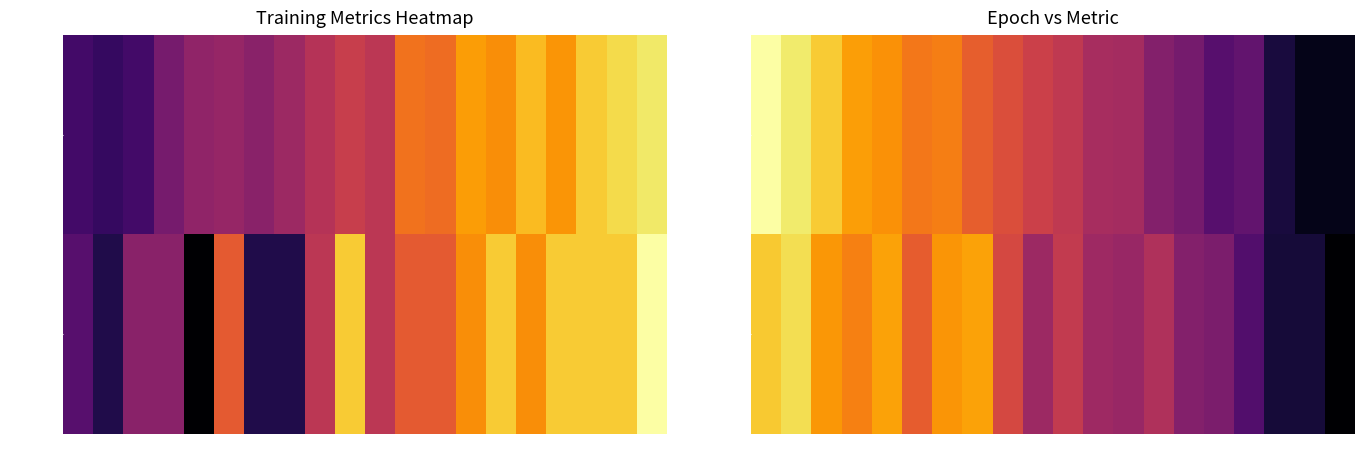

What is the average value of the loss series?

1.1